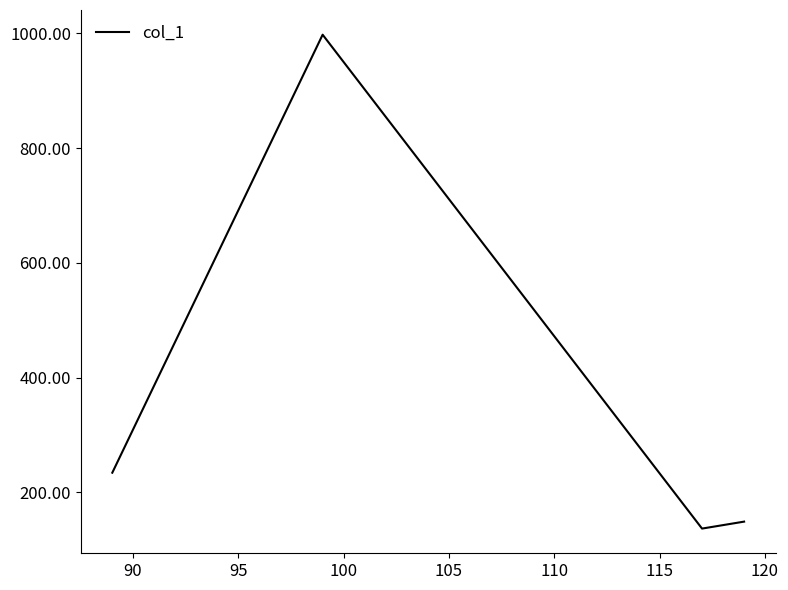

What is the smallest value displayed?

136.6